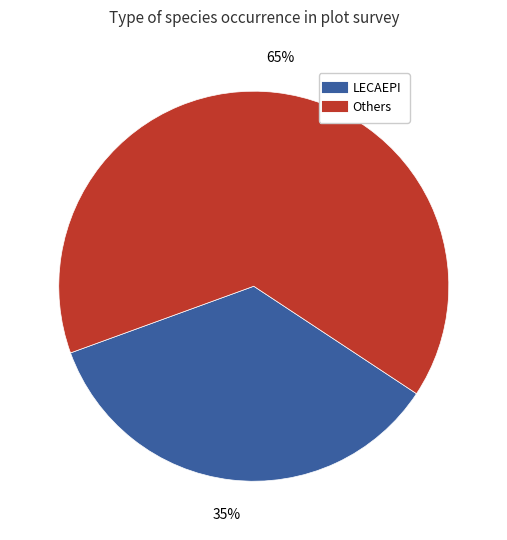

To the nearest percent, what is the difference between the largest and smallest slice percentages?

30%